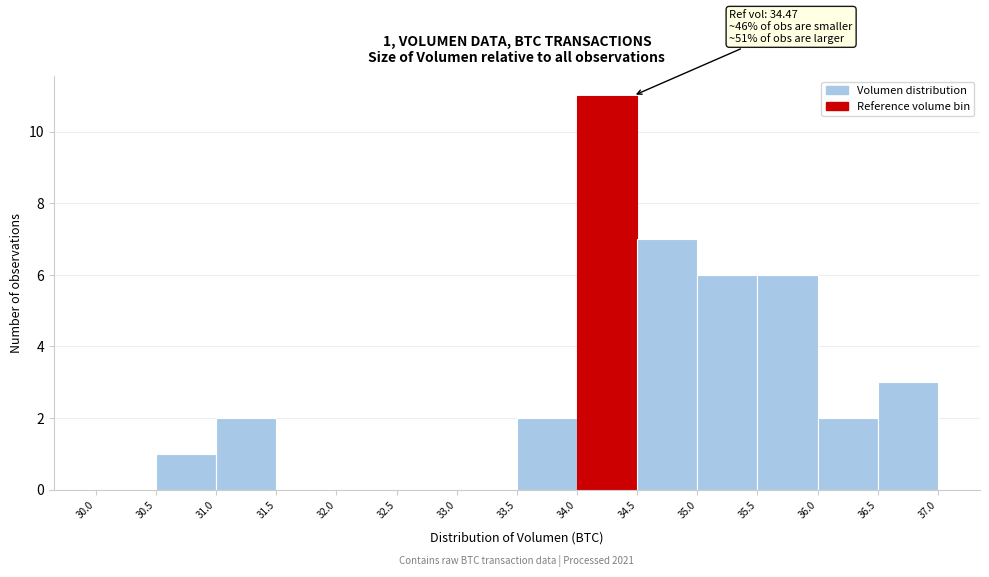

Which range on the x-axis has the tallest bar?

34.0 to 34.5